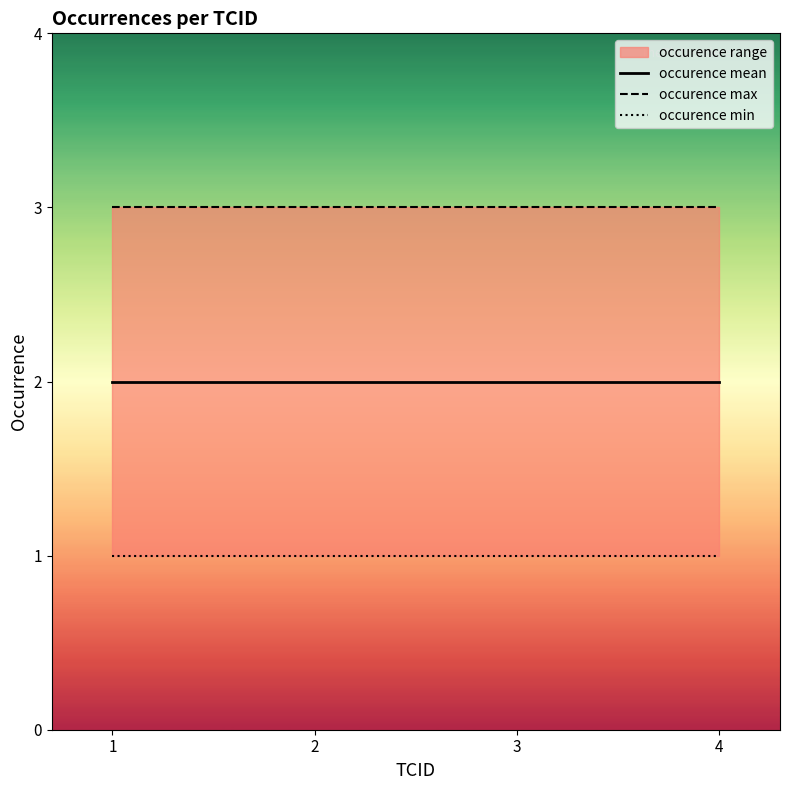

True or false: occurence max and occurence min intersect in this chart.

False